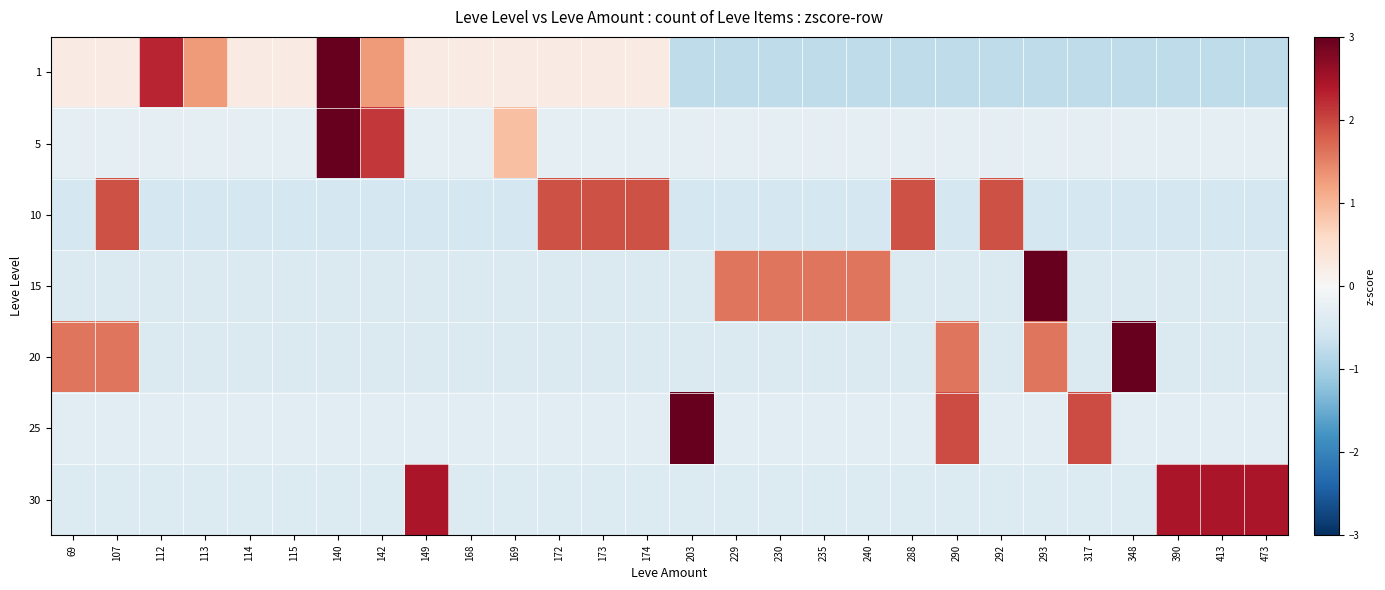

What is the greatest value displayed?

4.5